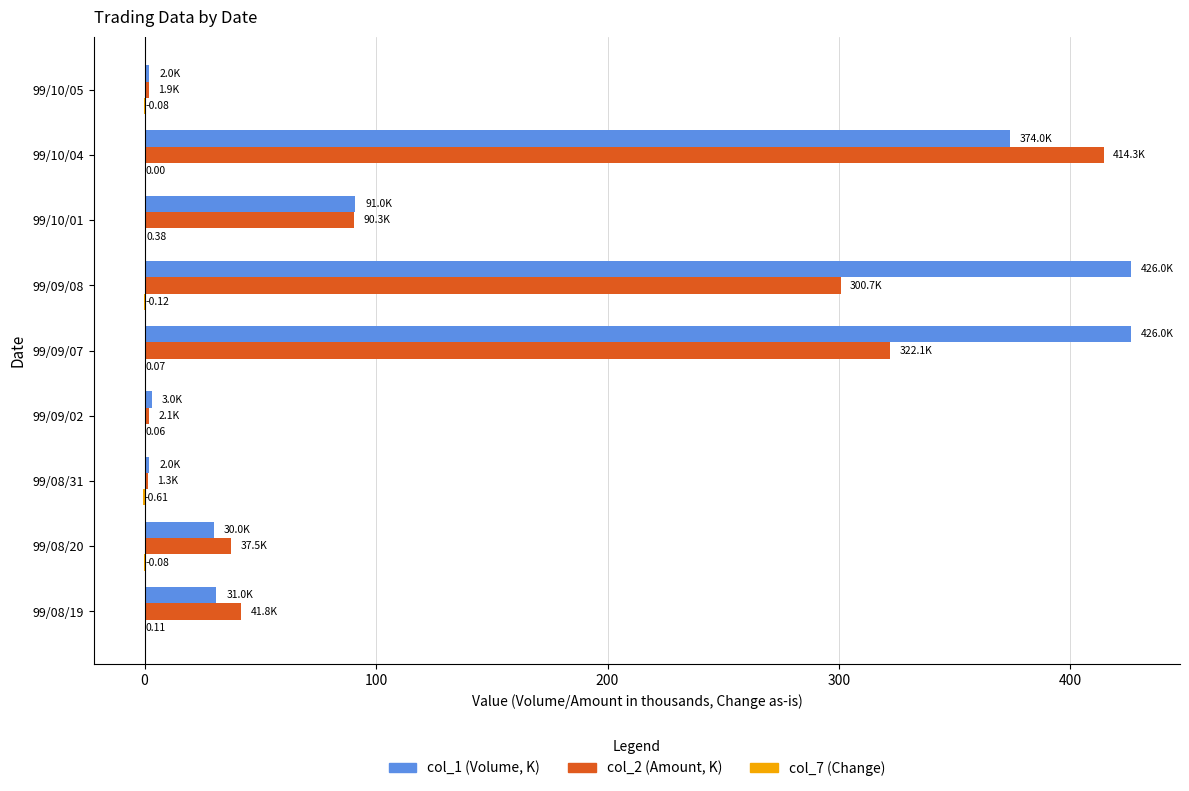

How many distinct data groups are displayed?

3